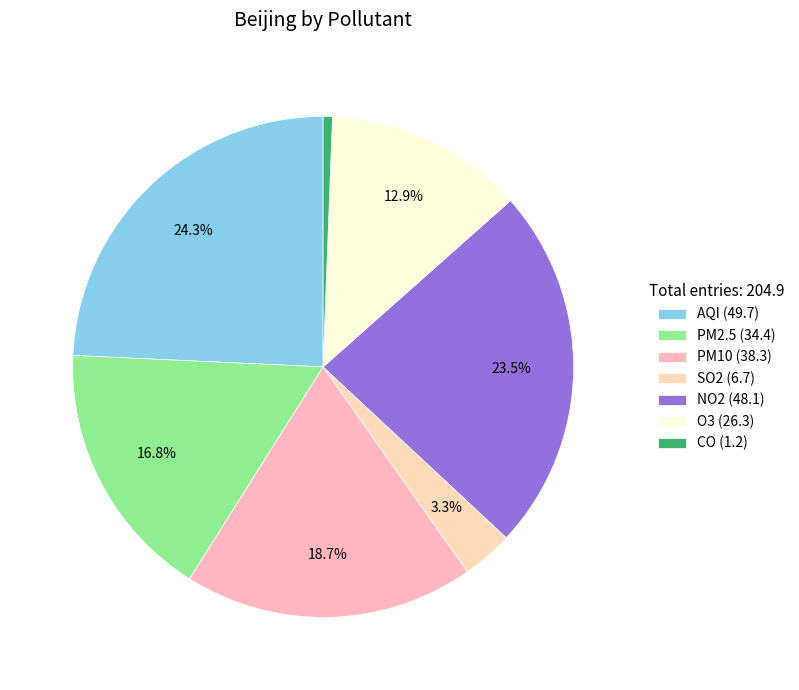

Which category has the biggest portion of the pie?

AQI